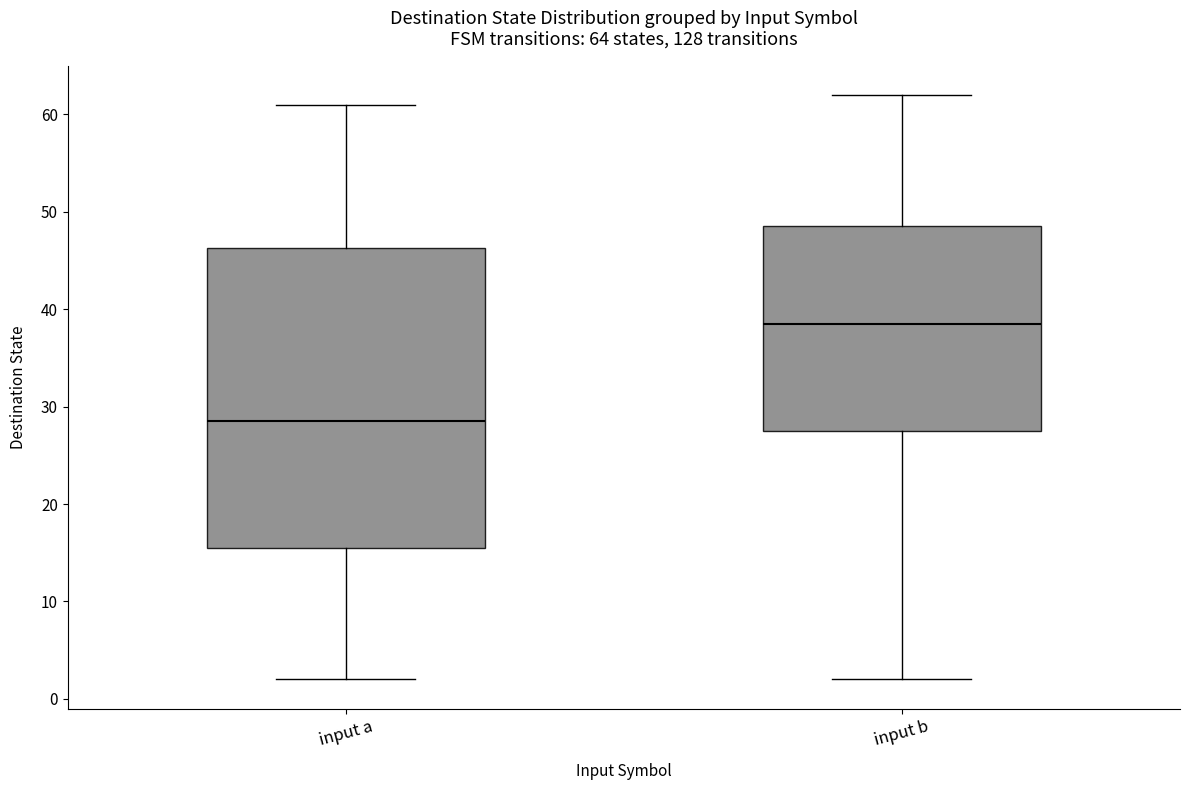

Which box's median line is the highest?

input b